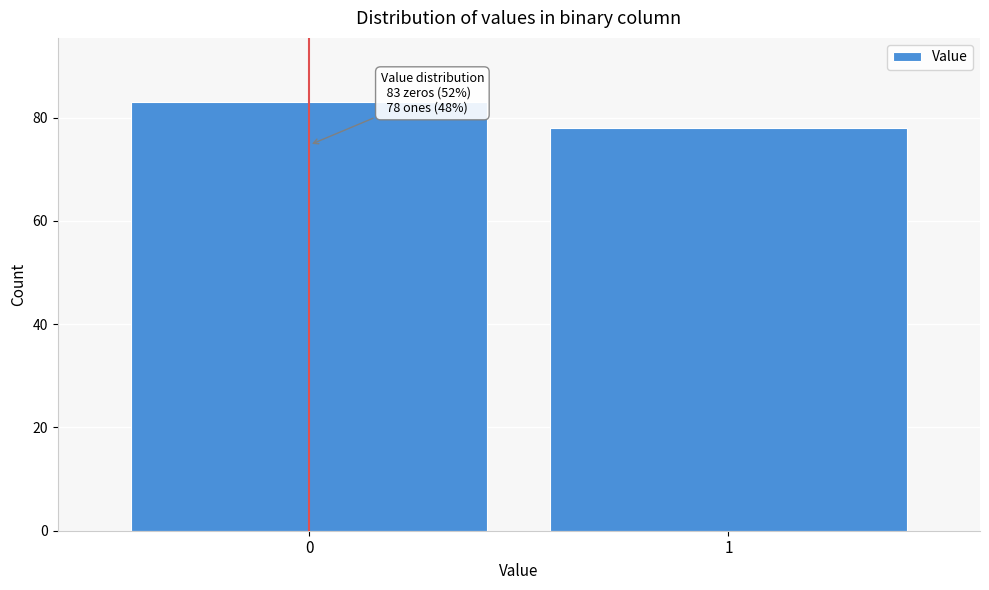

Reading left to right, what are all the values shown in this chart?

0=83	1=78